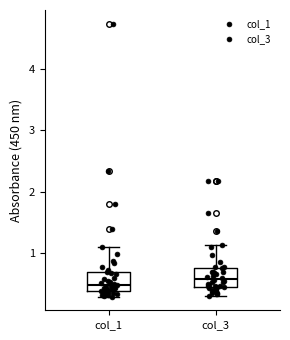

Reading left to right, transcribe this box plot: for each box, give where its median line is, the range the box spans, and where its two whiskers end, as read against the y-axis. The values are not printed on the chart, so give them approximately, as read against the axis.

col_1: median 0.5, box 0.4 to 0.7, whiskers 0.3 to 1.1
col_3: median 0.6, box 0.4 to 0.8, whiskers 0.3 to 1.1